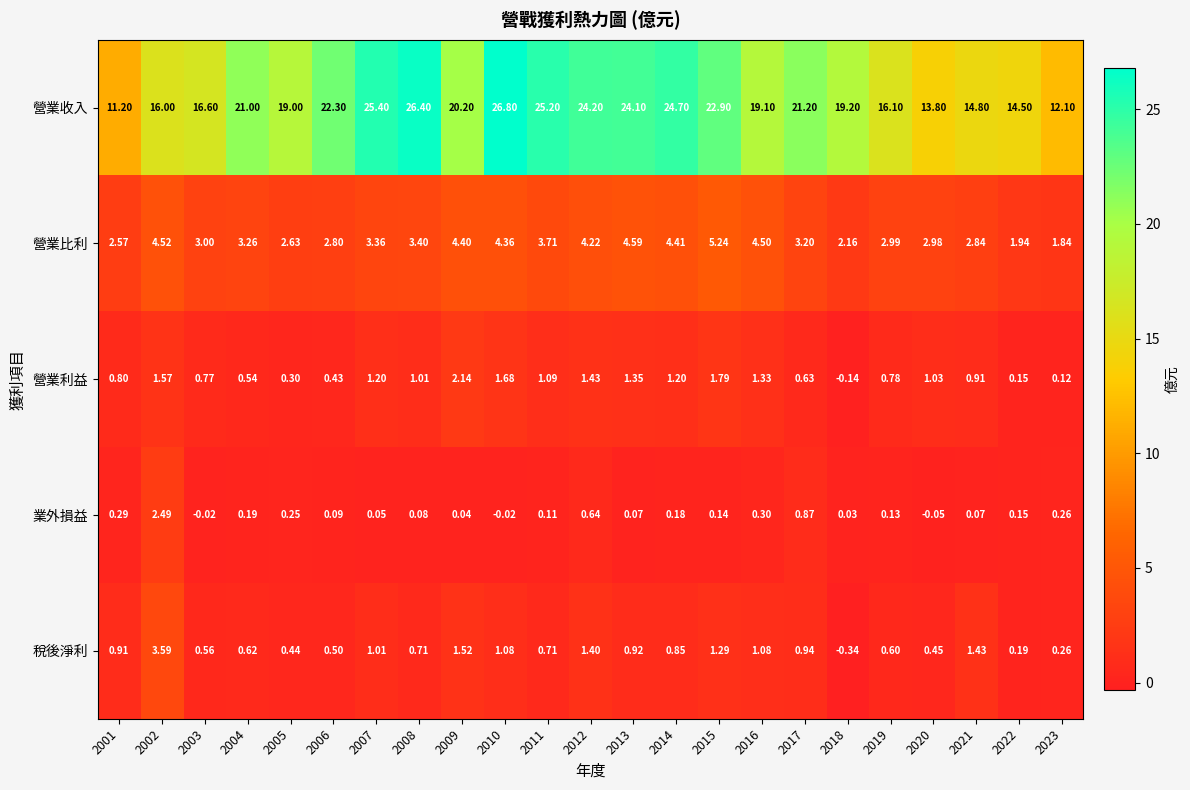

Which series has the widest spread of values?

營業收入